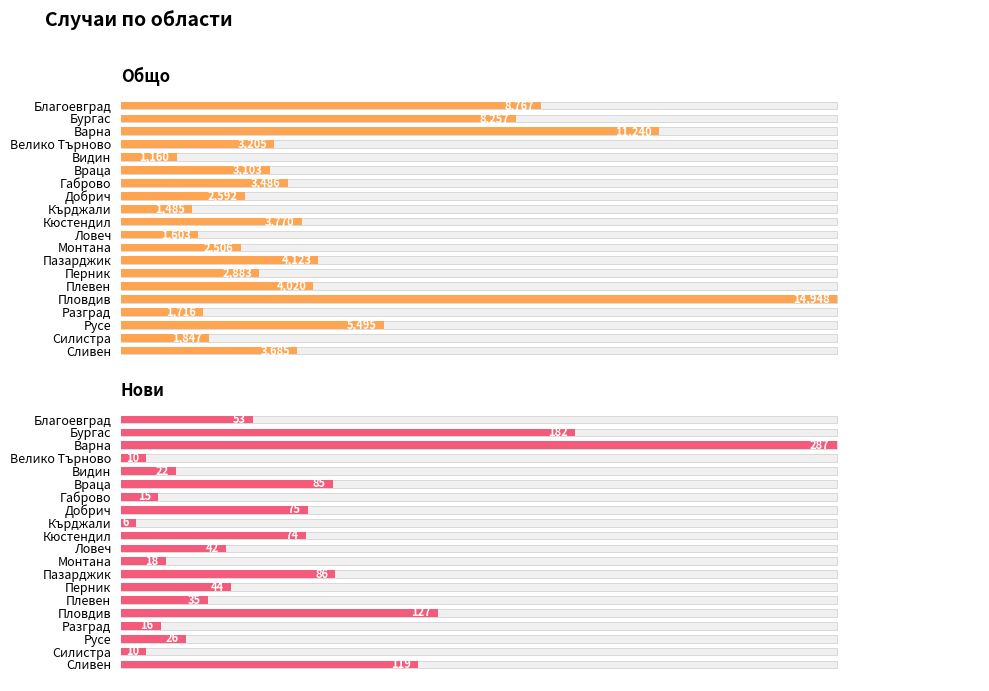

Which series has the widest spread of values?

Нови